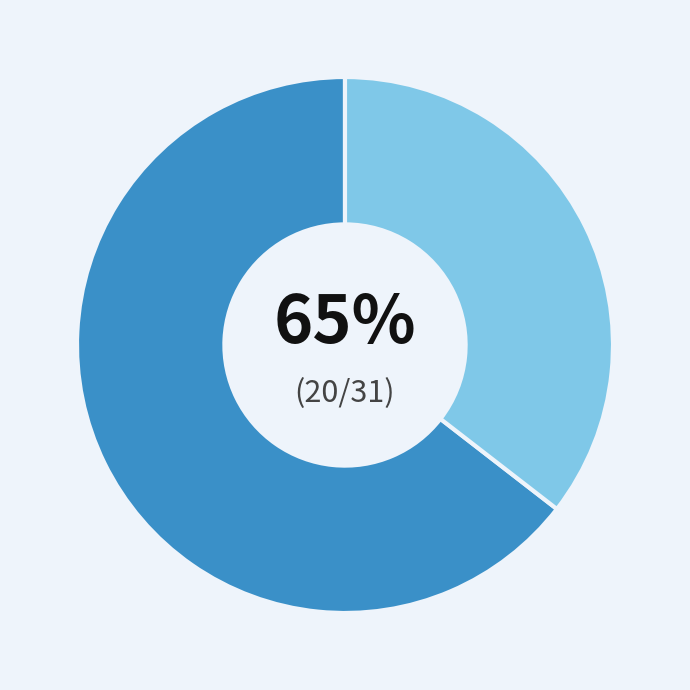

Is there any slice that represents more than half of the pie?

Yes